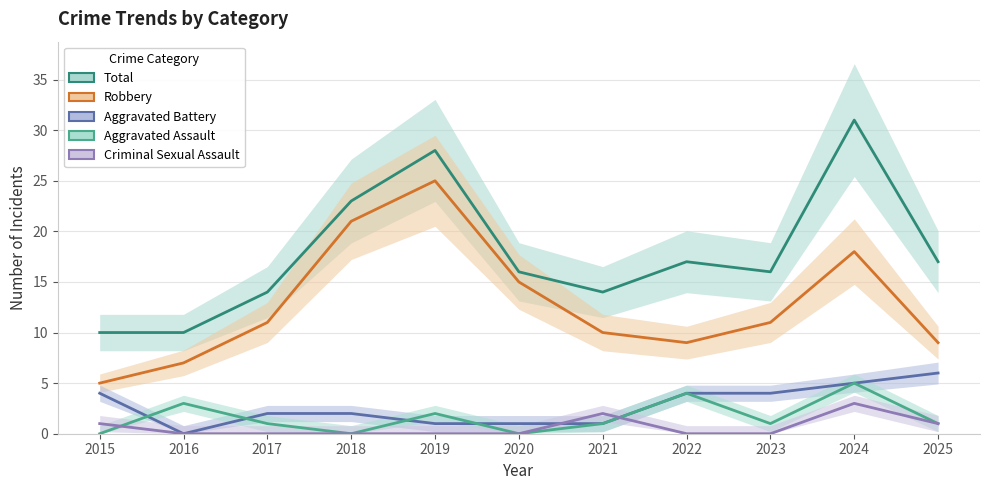

Is this an area chart (filled region under the line)?

No